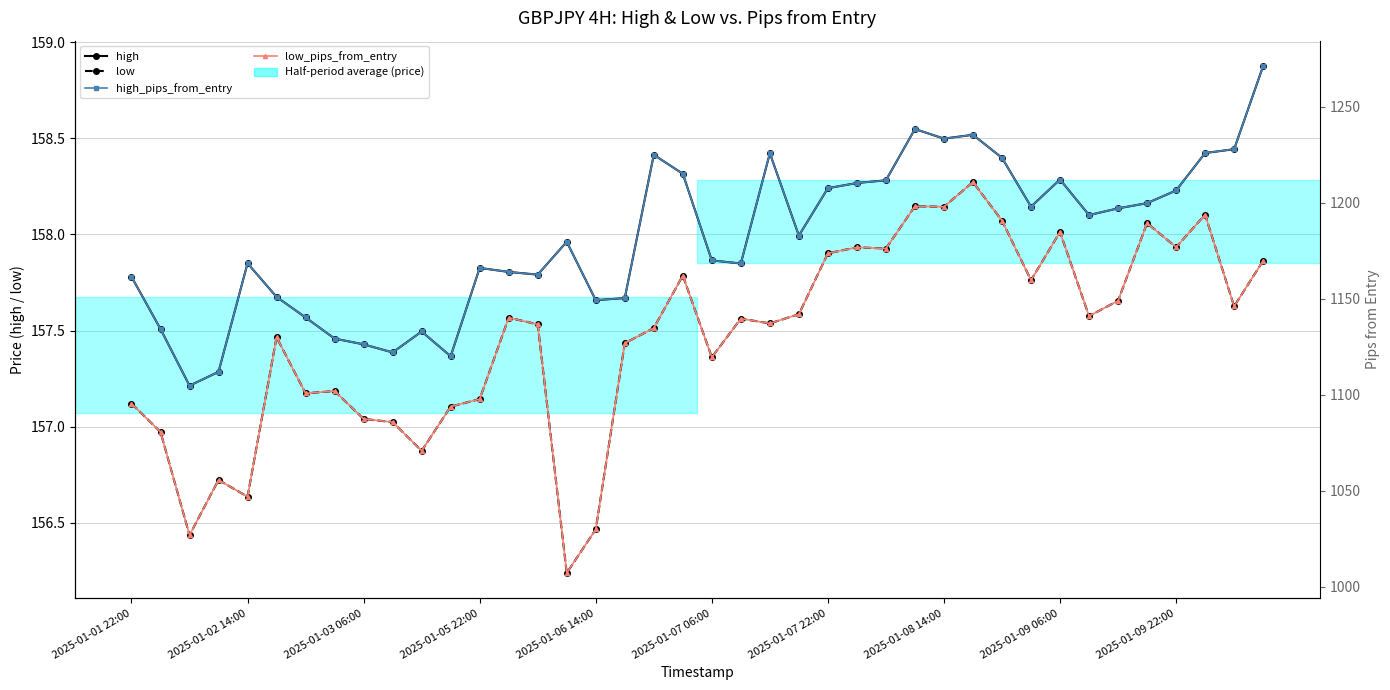

Reading right to left, extract all data points from this chart.

high: 158.9	158.4	158.4	158.2	158.2	158.1	158.1	158.3	158.1	158.4	158.5	158.5	158.5	158.3	158.3	158.2	158.0	158.4	157.8	157.9	158.3	158.4	157.7	157.7	158.0	157.8	157.8	157.8	157.4	157.5	157.4	157.4	157.5	157.6	157.7	157.8	157.3	157.2	157.5	157.8
low: 157.9	157.6	158.1	157.9	158.1	157.7	157.6	158.0	157.8	158.1	158.3	158.1	158.1	157.9	157.9	157.9	157.6	157.5	157.6	157.4	157.8	157.5	157.4	156.5	156.2	157.5	157.6	157.1	157.1	156.9	157.0	157.0	157.2	157.2	157.5	156.6	156.7	156.4	157.0	157.1
high_pips_from_entry: 1271.1	1227.8	1225.8	1206.3	1199.7	1197.0	1193.5	1212.0	1197.9	1223.3	1235.3	1233.3	1238.3	1211.6	1210.2	1207.5	1182.8	1225.7	1168.3	1169.9	1215.0	1224.9	1150.3	1149.2	1179.6	1162.5	1163.9	1166.0	1120.0	1132.9	1122.0	1126.2	1129.2	1140.2	1150.9	1168.4	1111.9	1104.7	1134.2	1161.4
low_pips_from_entry: 1169.7	1146.0	1193.7	1176.8	1189.3	1148.9	1140.9	1184.7	1159.6	1190.6	1210.7	1197.8	1198.1	1176.1	1176.7	1173.6	1141.9	1137.1	1139.6	1119.5	1162.0	1134.7	1126.8	1029.9	1007.2	1136.6	1140.1	1097.7	1093.8	1070.8	1085.7	1087.4	1101.9	1100.7	1129.9	1046.9	1055.6	1026.9	1080.6	1095.4